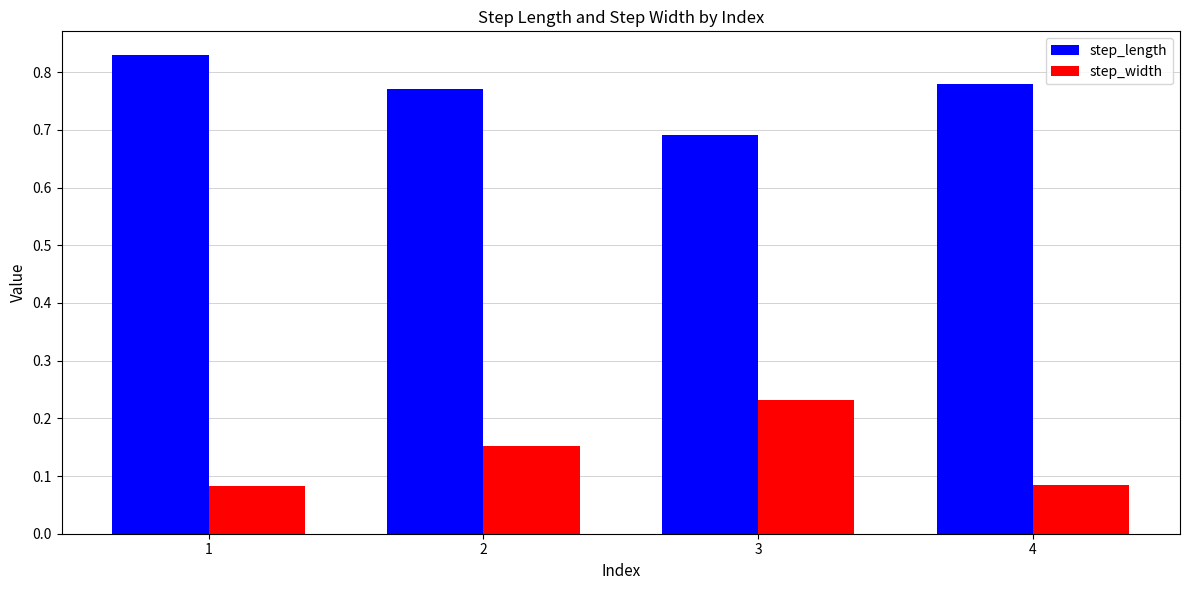

List the series in order of their overall mean, lowest first.

step_width, step_length